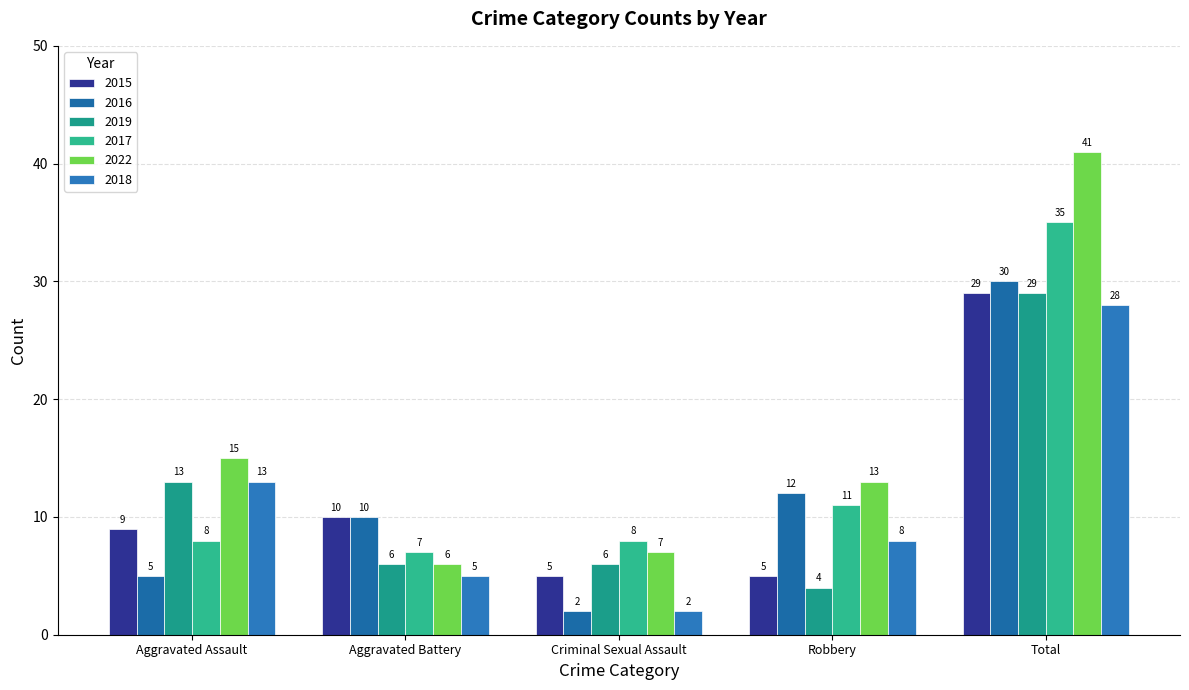

At which label does 2016 first exceed 10?

Robbery